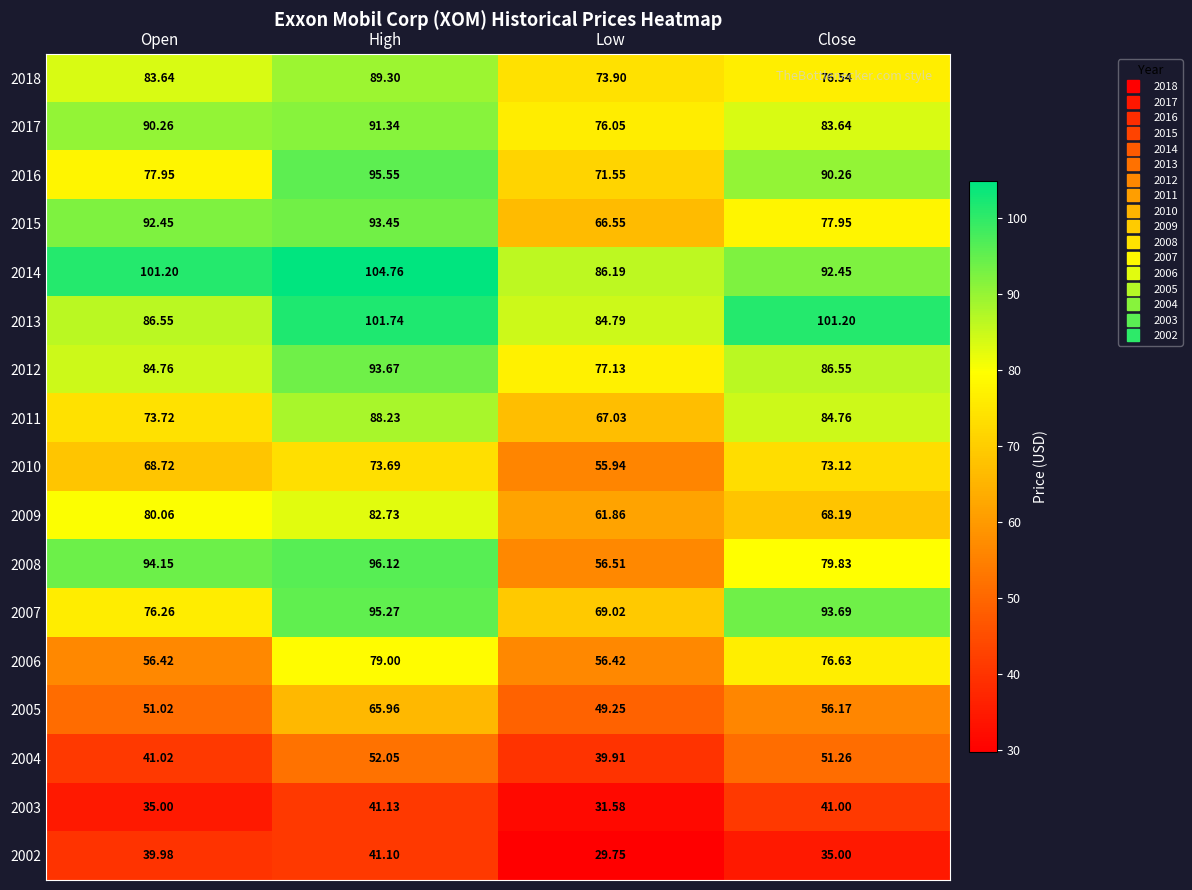

Which category has the lowest value across all series?

Low